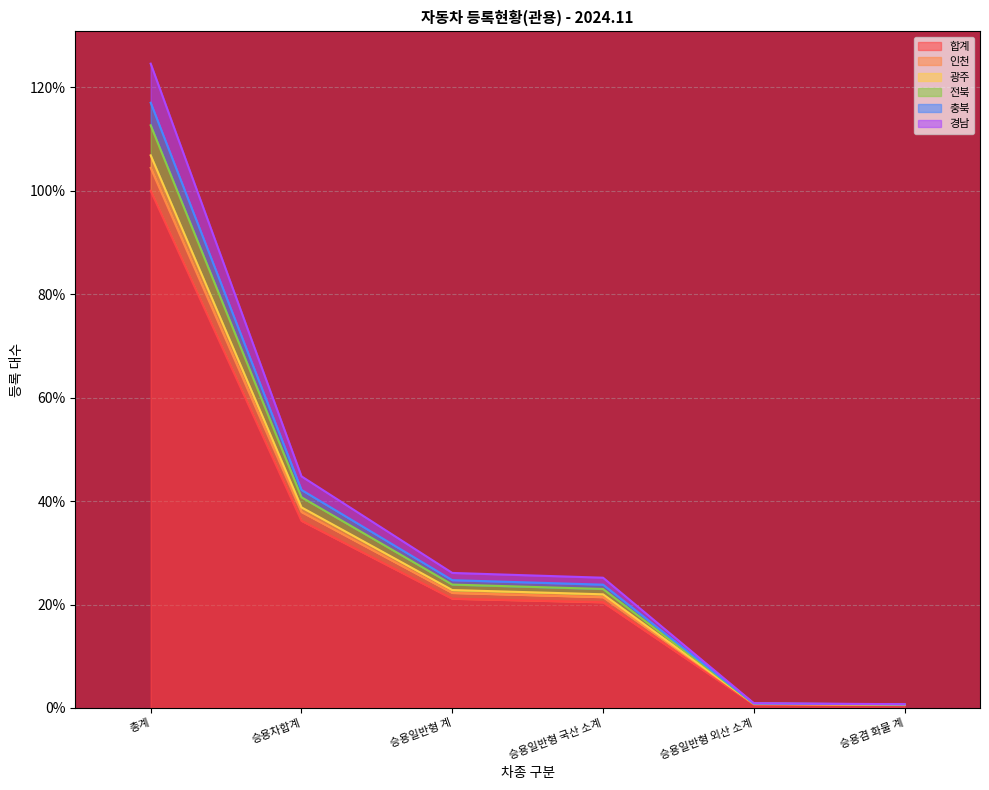

At which category is the sum across all series the highest?

총계